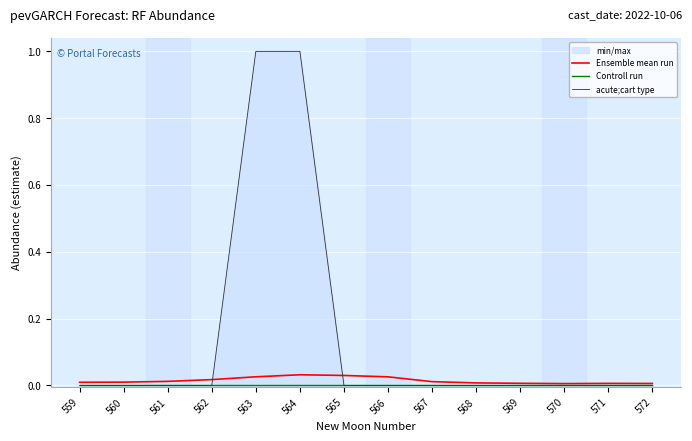

Reading left to right, what are all the values shown in this chart?

Ensemble mean run: 559=0.0	560=0.0	561=0.0	562=0.0	563=0.0	564=0.0	565=0.0	566=0.0	567=0.0	568=0.0	569=0.0	570=0.0	571=0.0	572=0.0
Controll run: 559=0.0	560=0.0	561=0.0	562=0.0	563=0.0	564=0.0	565=0.0	566=0.0	567=0.0	568=0.0	569=0.0	570=0.0	571=0.0	572=0.0
acute;cart type: 559=0.0	560=0.0	561=0.0	562=0.0	563=1.0	564=1.0	565=0.0	566=0.0	567=0.0	568=0.0	569=0.0	570=0.0	571=0.0	572=0.0